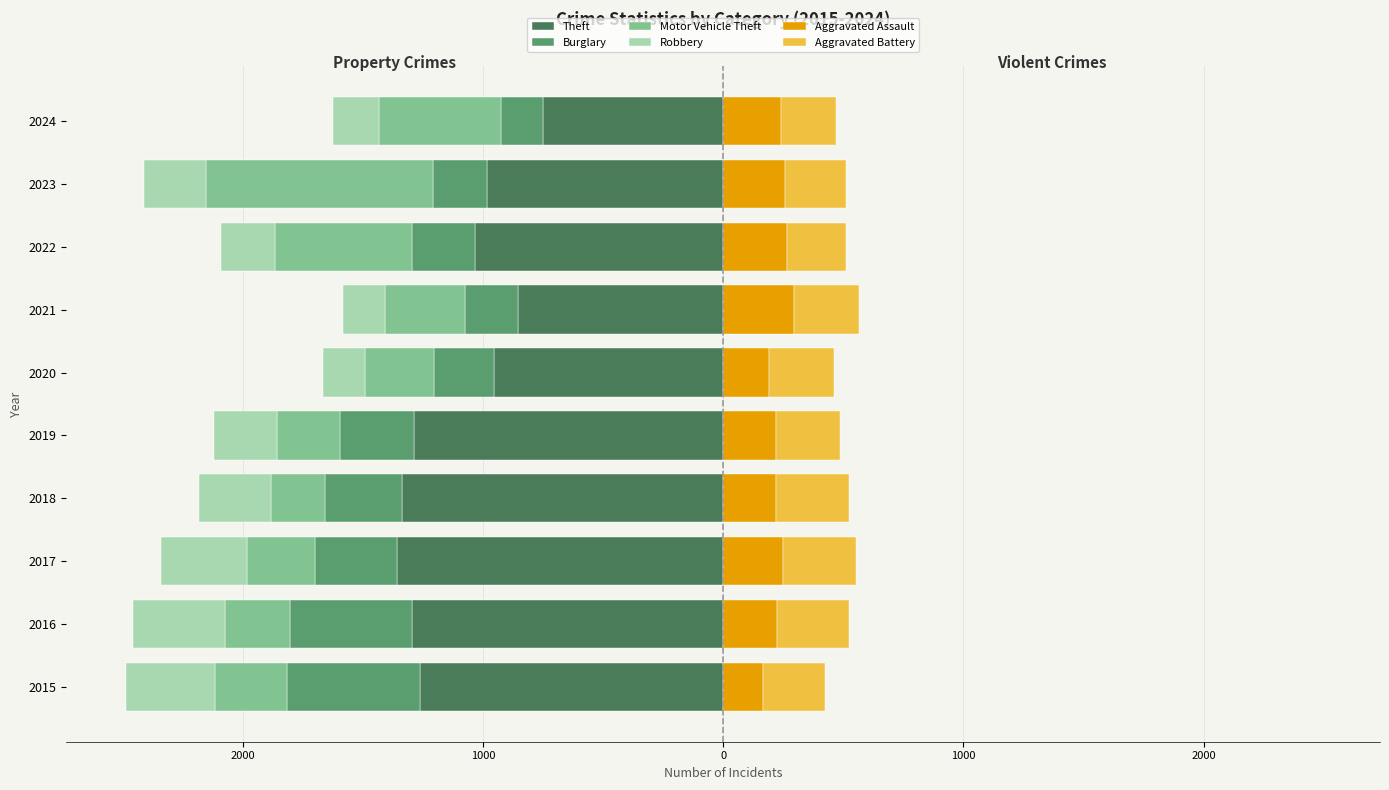

How many categories are shown in the chart?

10